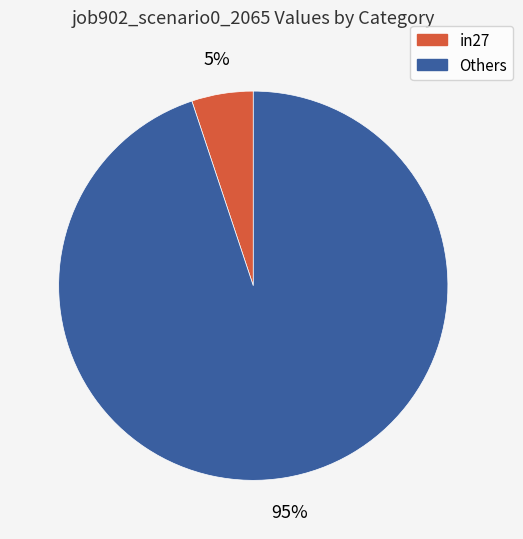

To the nearest percent, what is the difference between the largest and smallest slice percentages?

90%